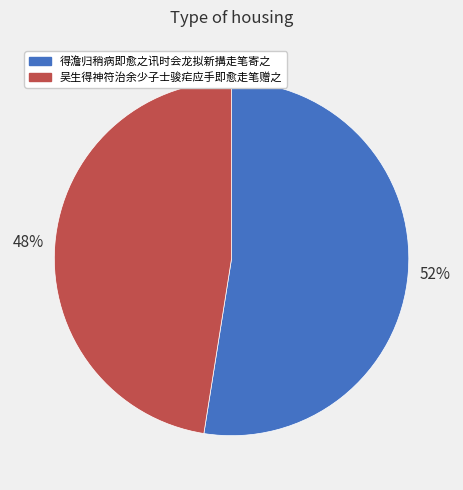

What is the majority slice?

得澹归稍病即愈之讯时会龙拟新搆走笔寄之